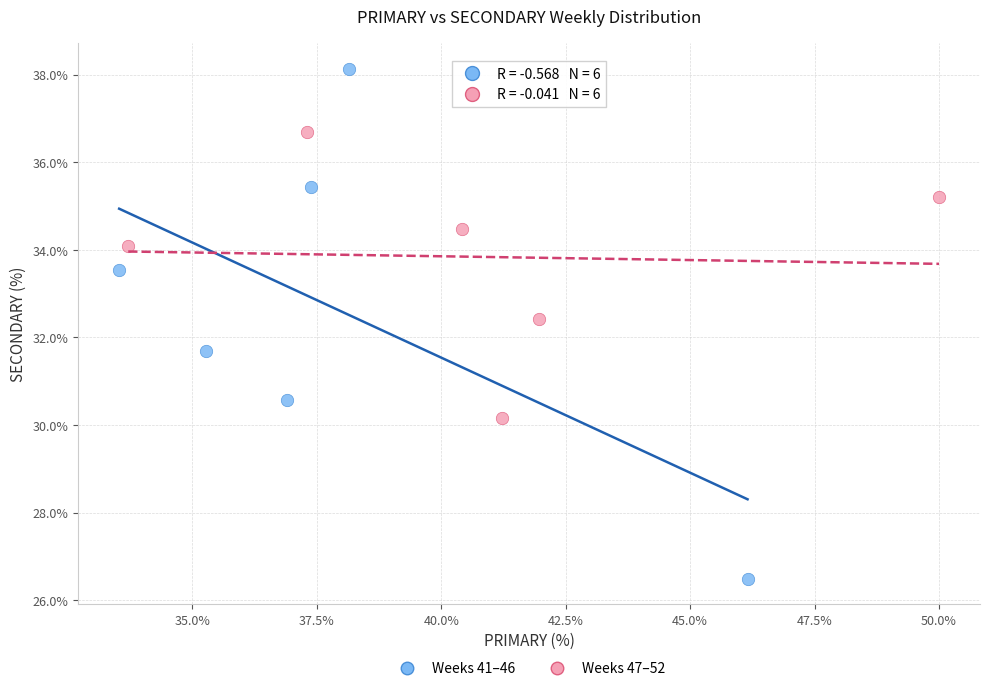

What are all the series names shown in the legend?

Weeks 41–46, Weeks 47–52